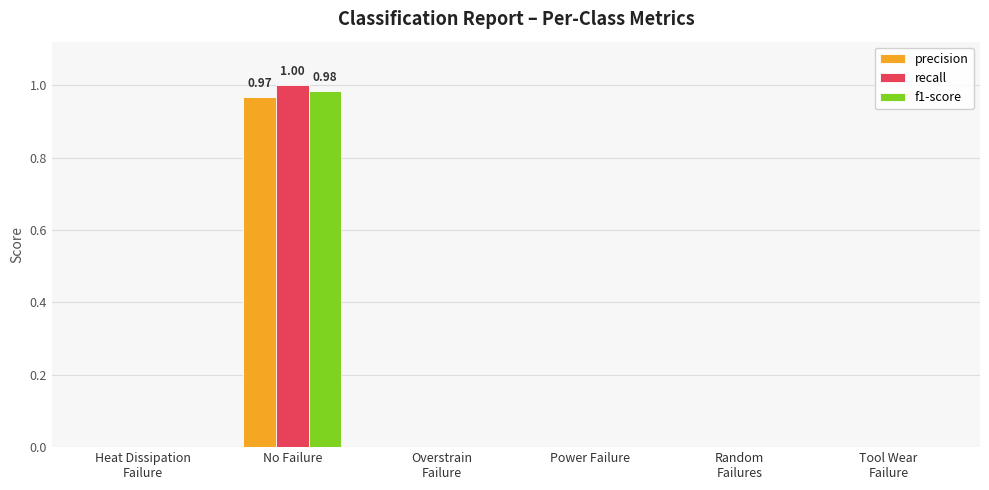

What is the maximum value shown in the chart?

1.0